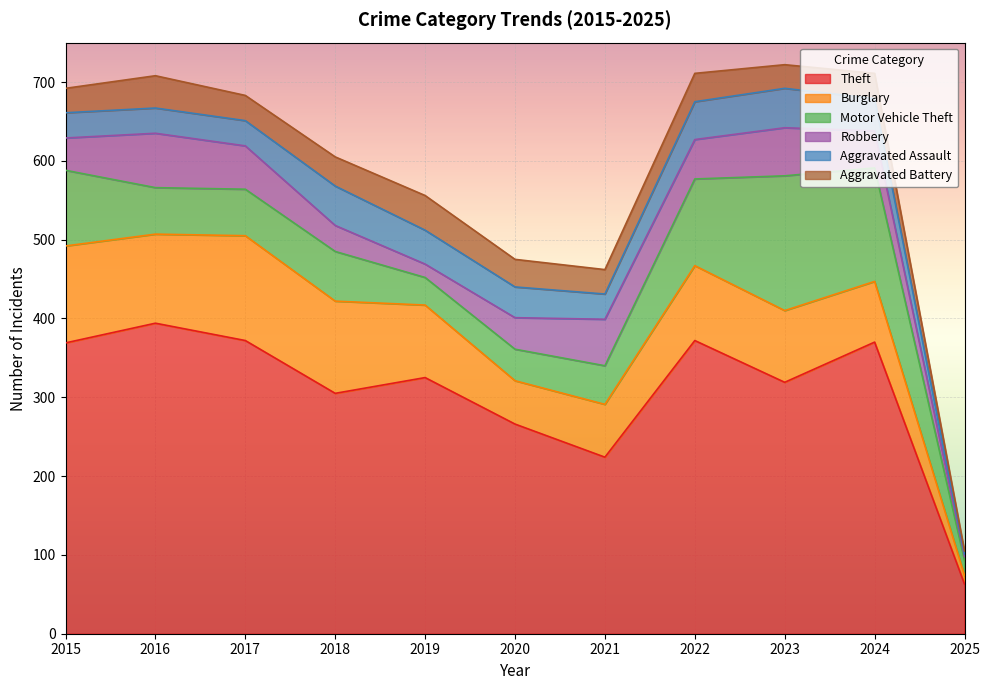

What is the difference between the Burglary values at 2025 and 2019?

81